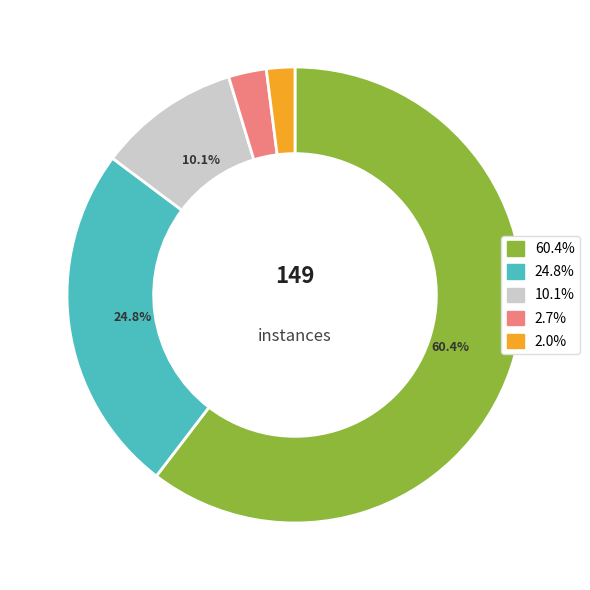

How many slices are in this pie chart?

5